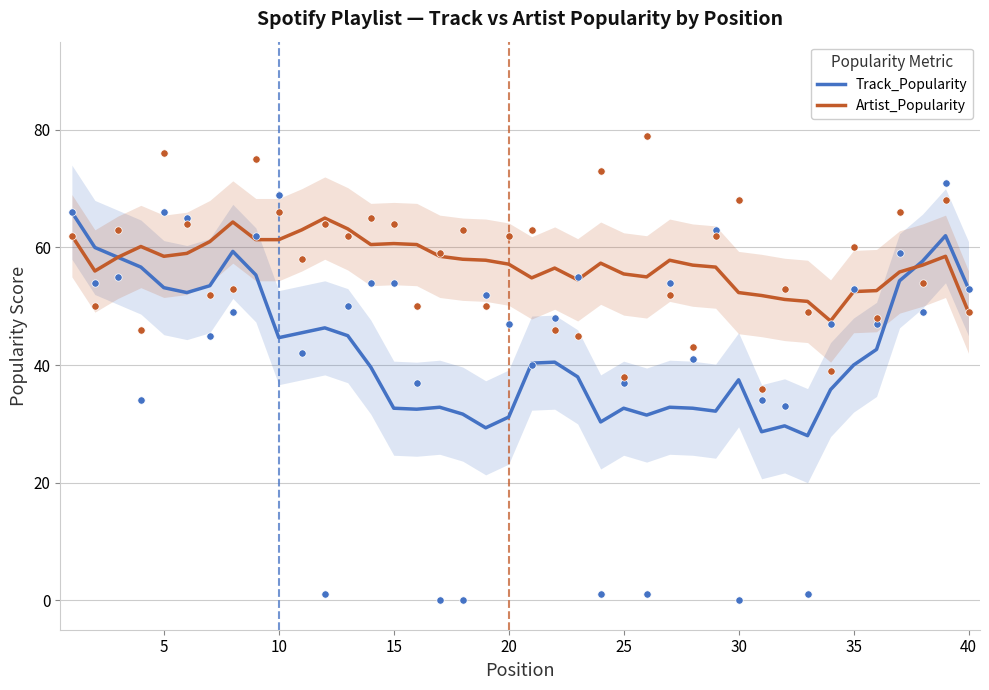

Which series contains the highest Y value?

Track_Popularity